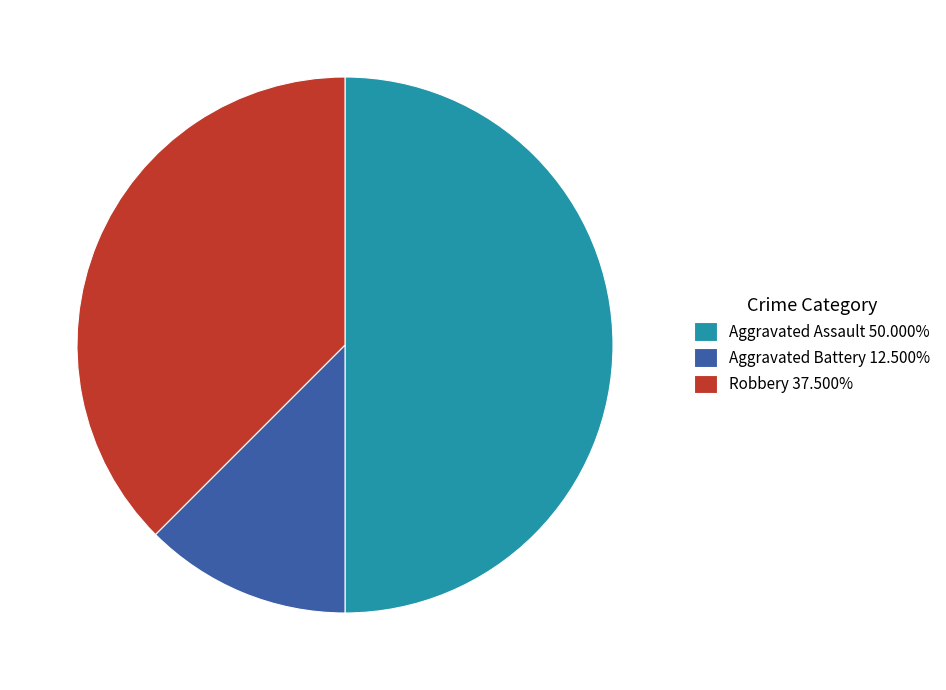

Which slice is the smallest?

Aggravated Battery